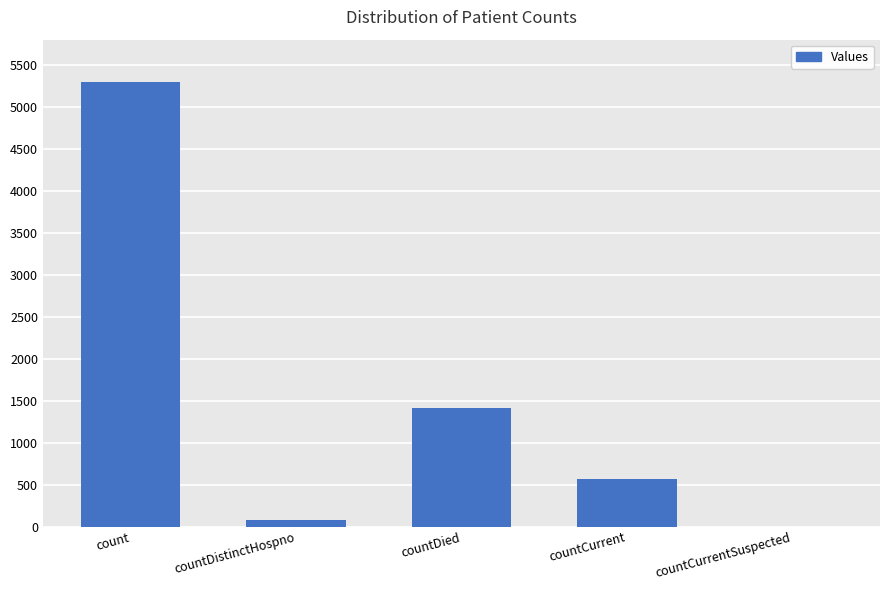

How many values are above zero?

4